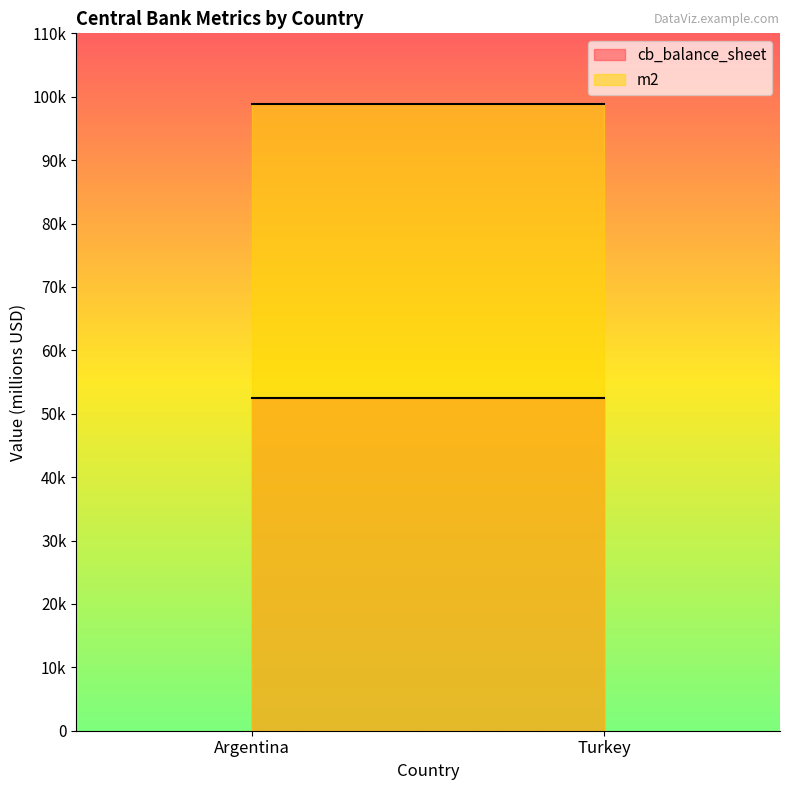

What is the highest value of the m2 series?

98893.9